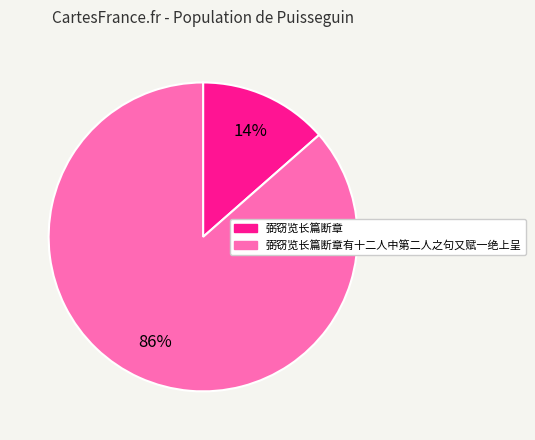

Which has a higher value, 弼窃览长篇断章 or 弼窃览长篇断章有十二人中第二人之句又赋一绝上呈?

弼窃览长篇断章有十二人中第二人之句又赋一绝上呈